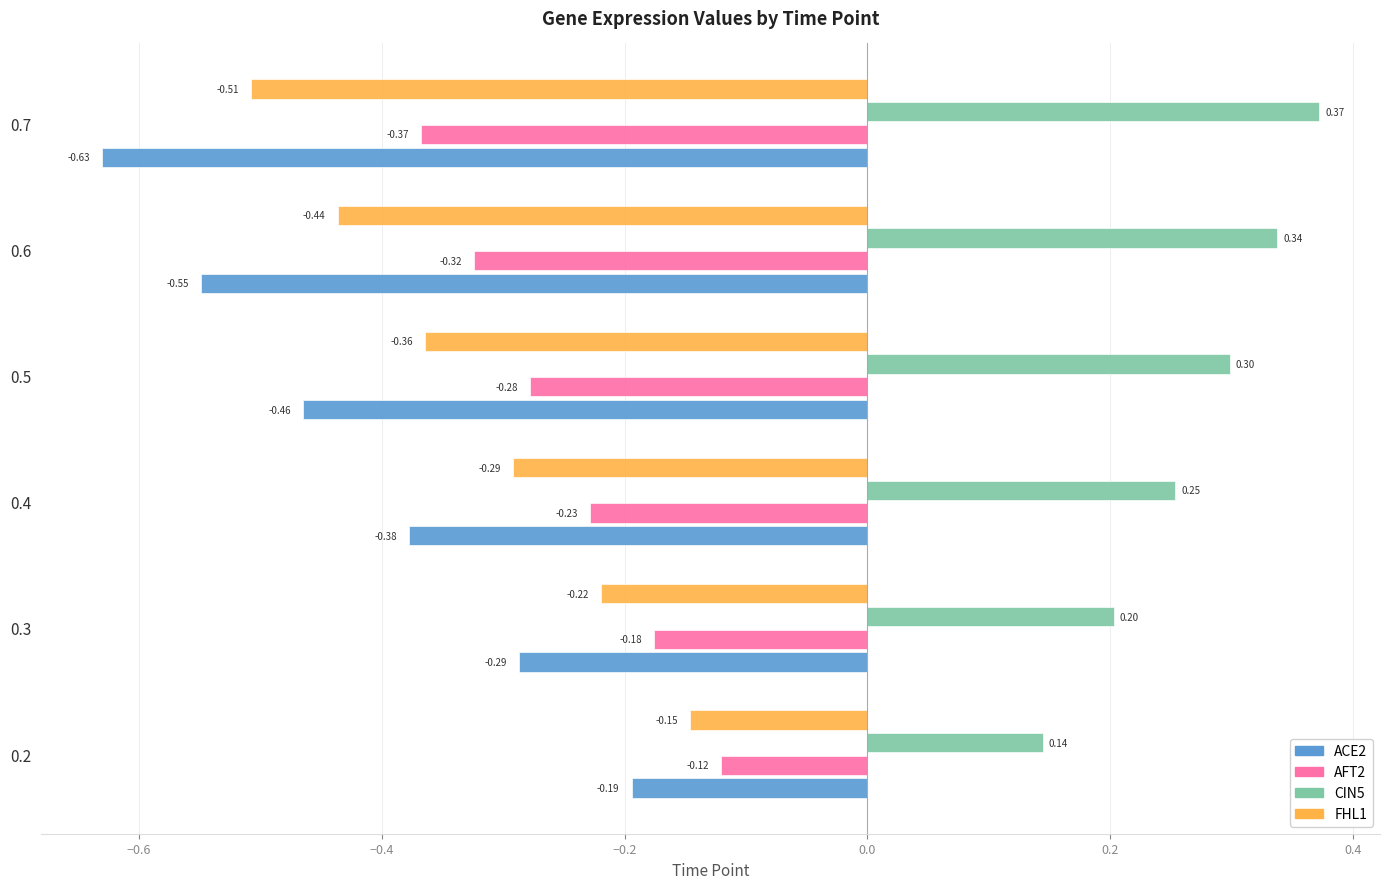

Which series has the widest spread of values?

ACE2